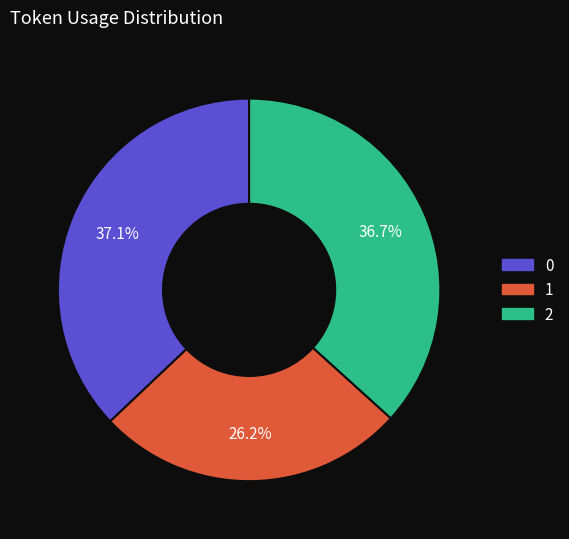

To the nearest percent, what percentage of the pie is 2?

37%